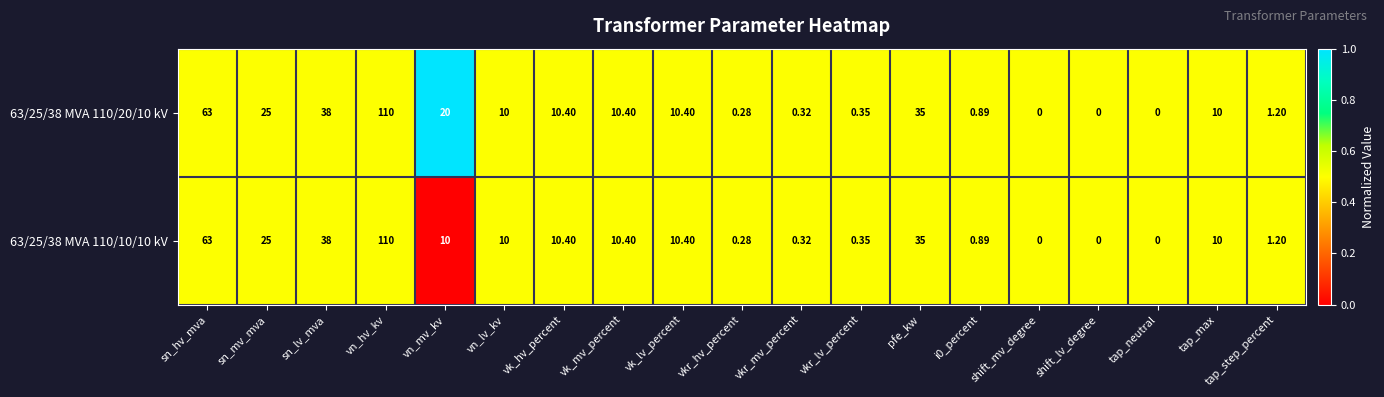

What is the maximum value shown in the chart?

110.0